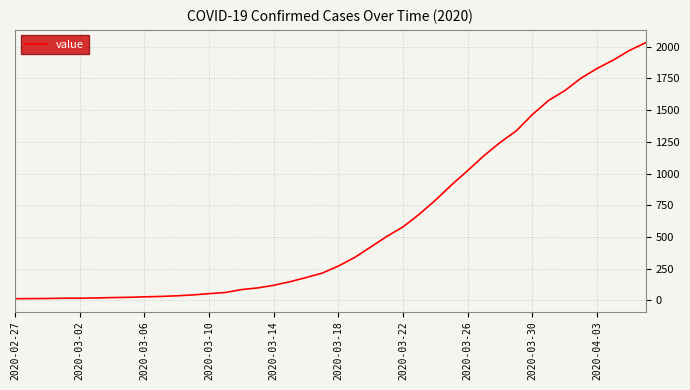

What is the difference between the maximum and minimum values?

2019